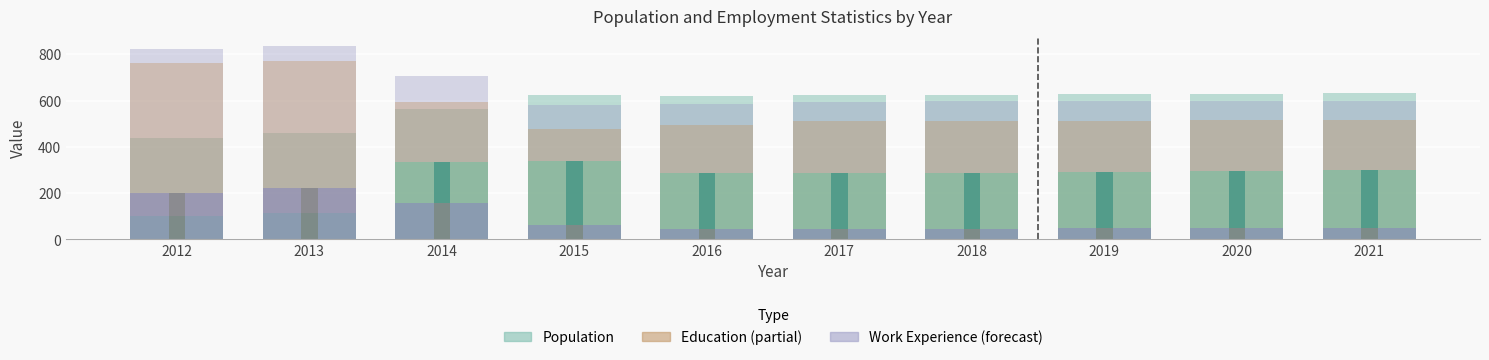

Which series has the widest spread of values?

Education